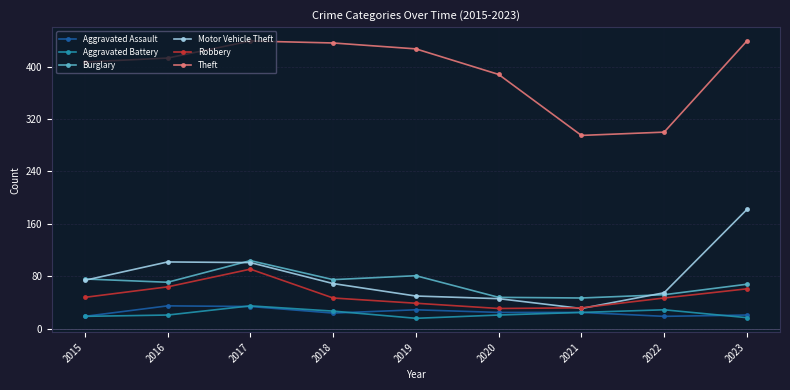

What is the difference between the highest and lowest values at 2019?

411